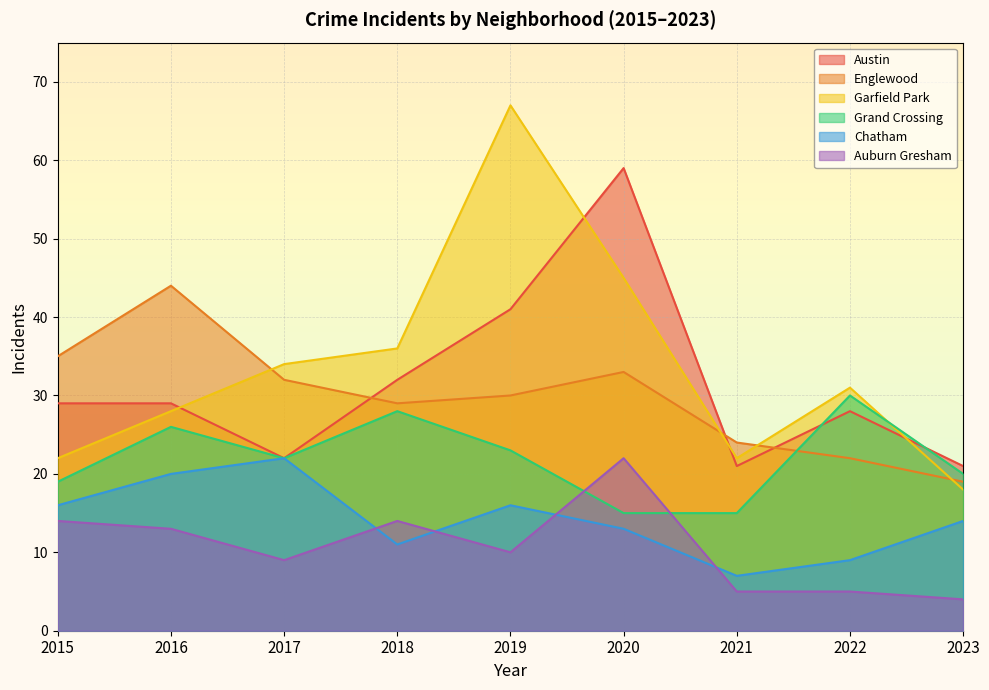

In Austin, how many points are higher than both neighbors (excluding endpoints)?

2